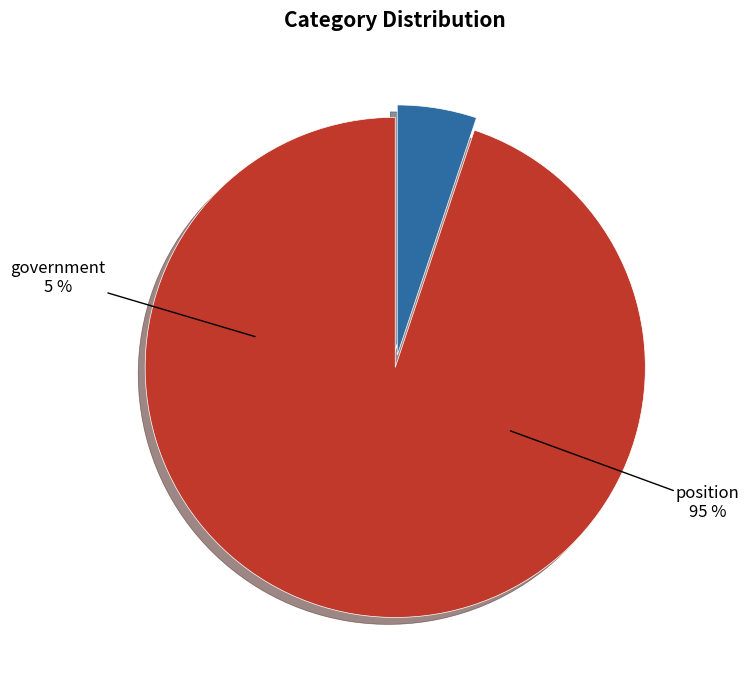

Is there a majority slice in this chart?

Yes